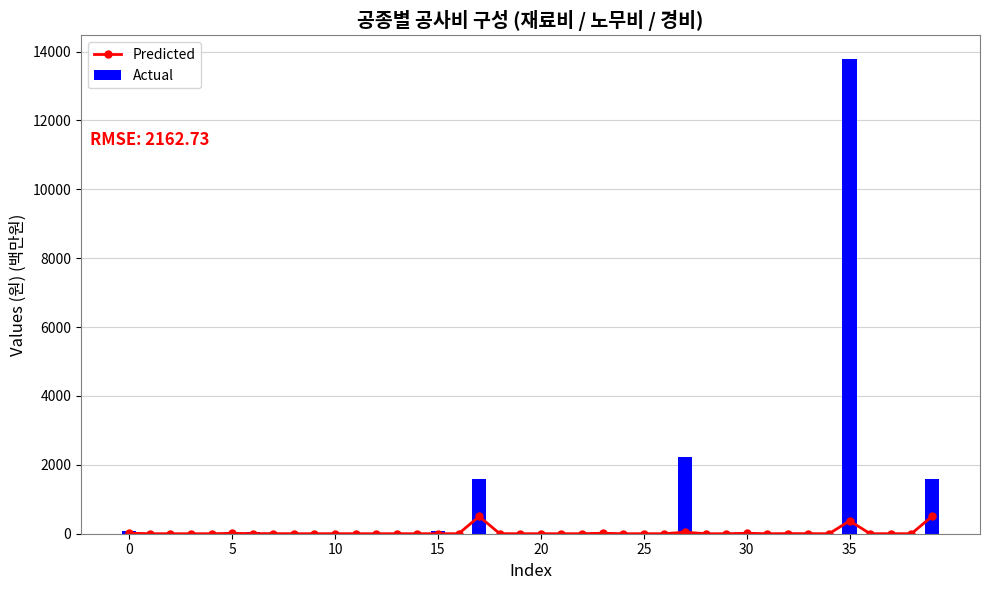

List the series in order of their overall mean, highest first.

Actual, Predicted